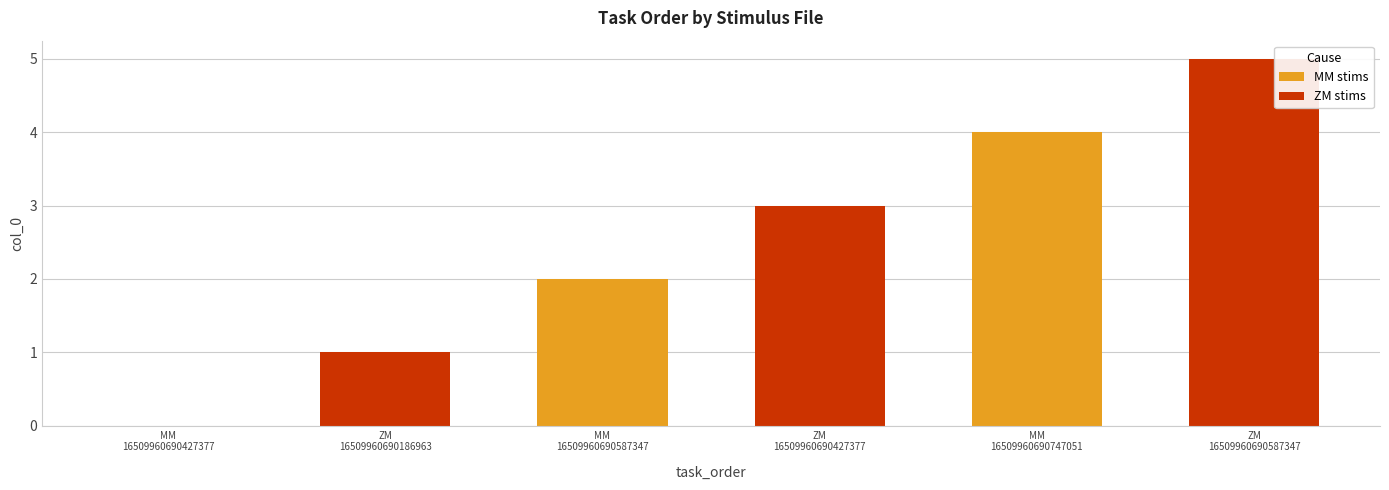

Are the bars grouped side by side (vs. stacked)?

No